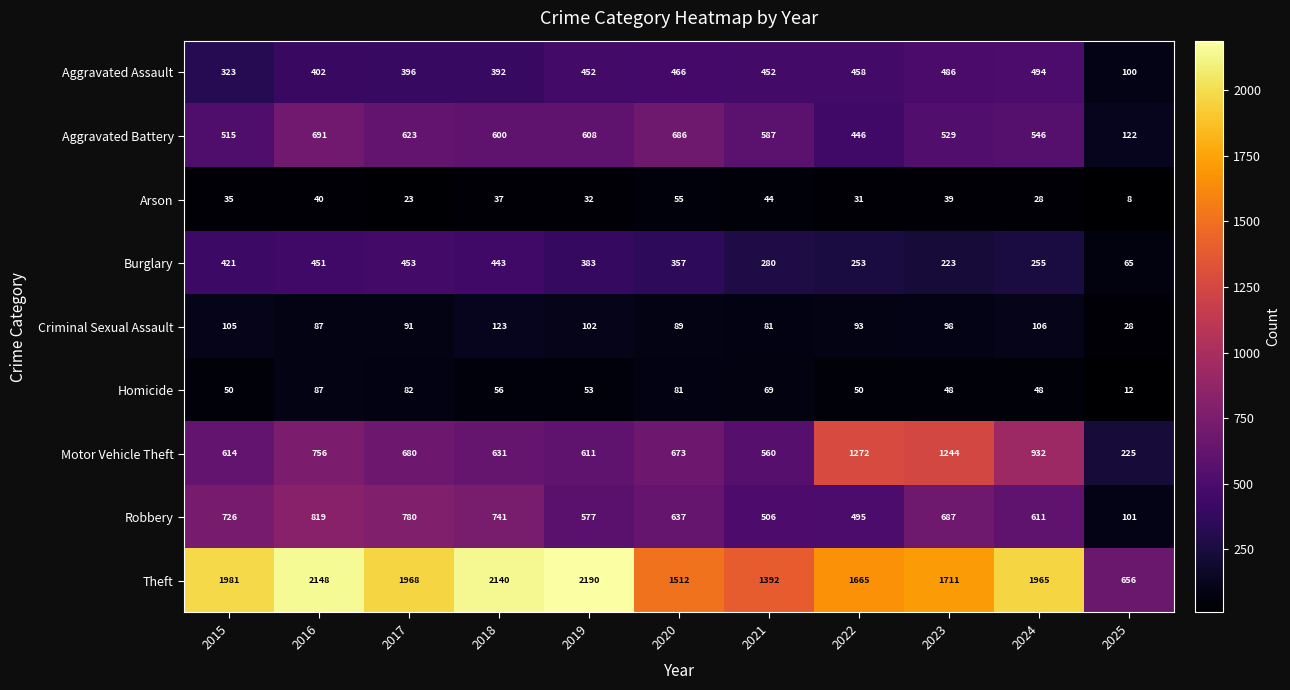

How many data points in Aggravated Battery are less than 587?

5